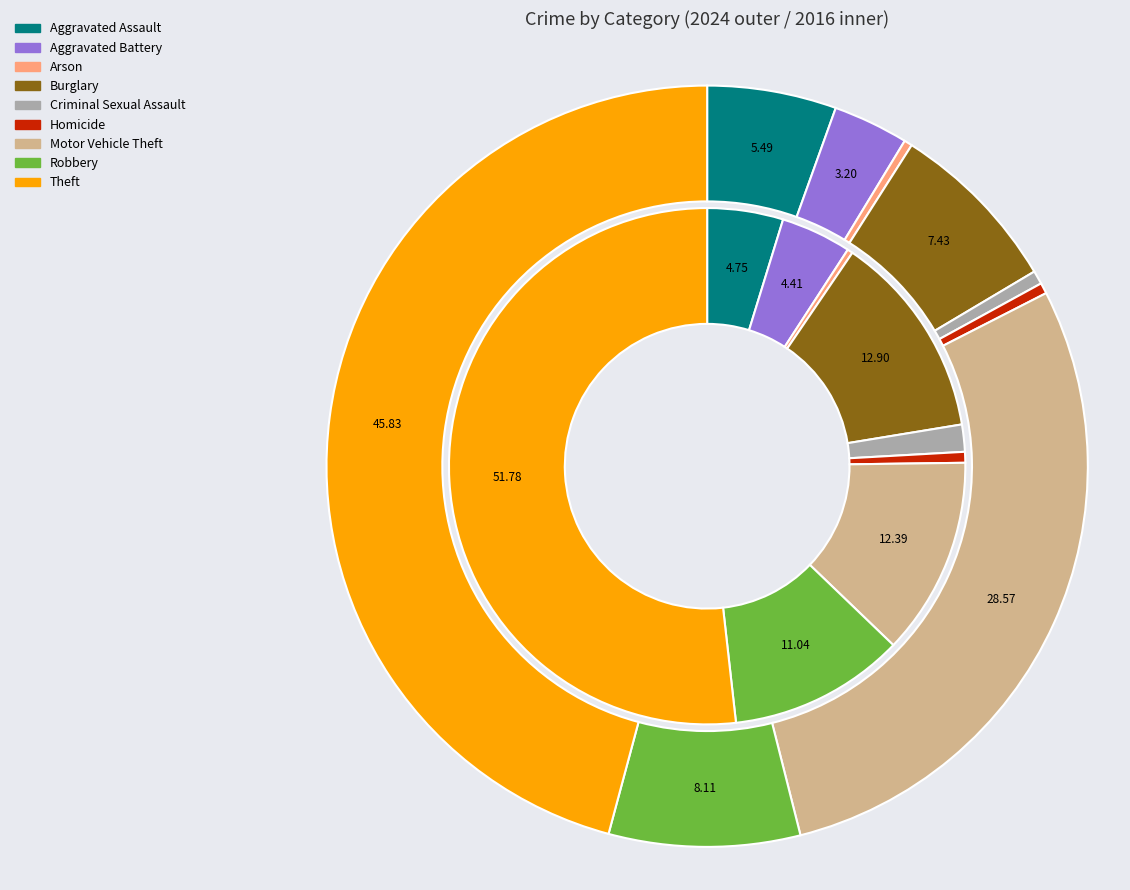

What percentage is NOT represented by 7?

89.0%